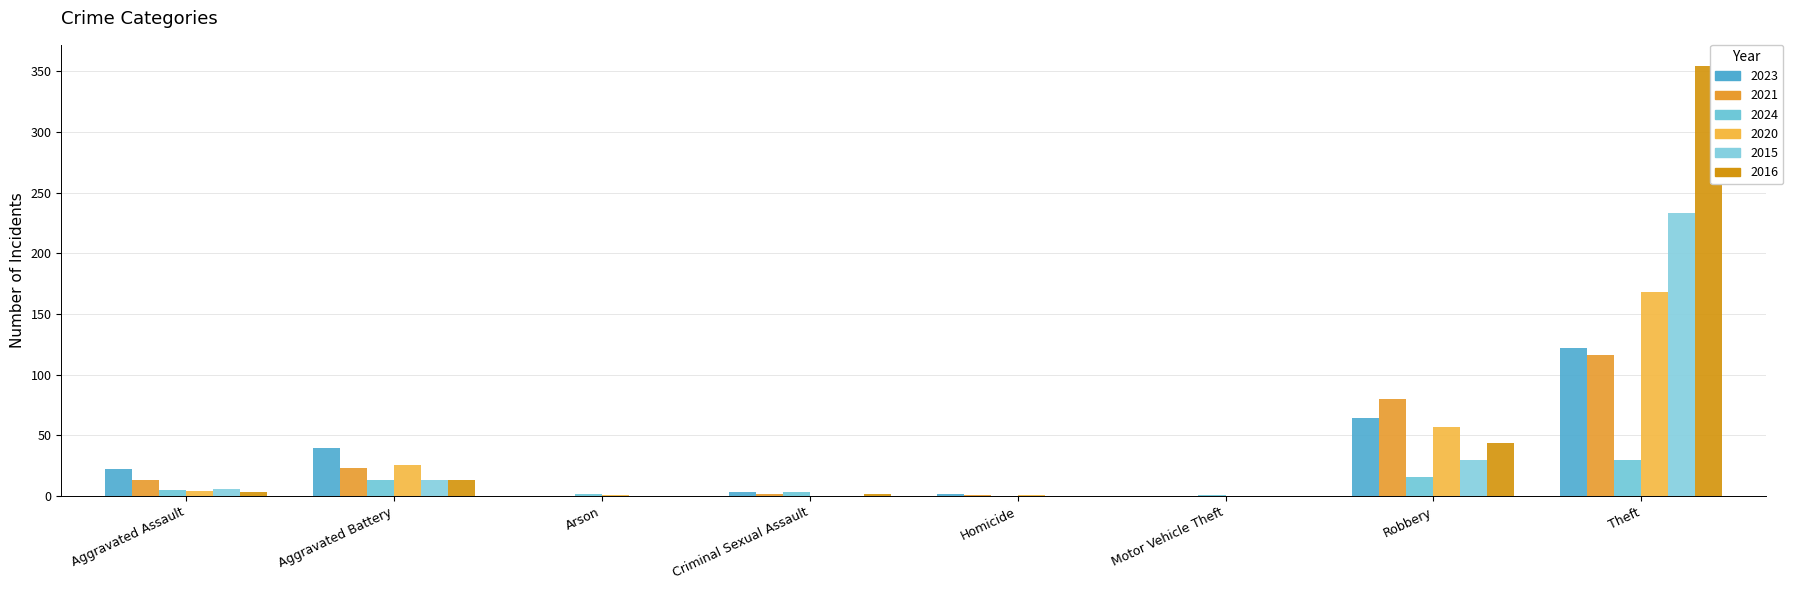

At Criminal Sexual Assault, list the series in order from smallest to largest.

2020, 2015, 2021, 2016, 2023, 2024